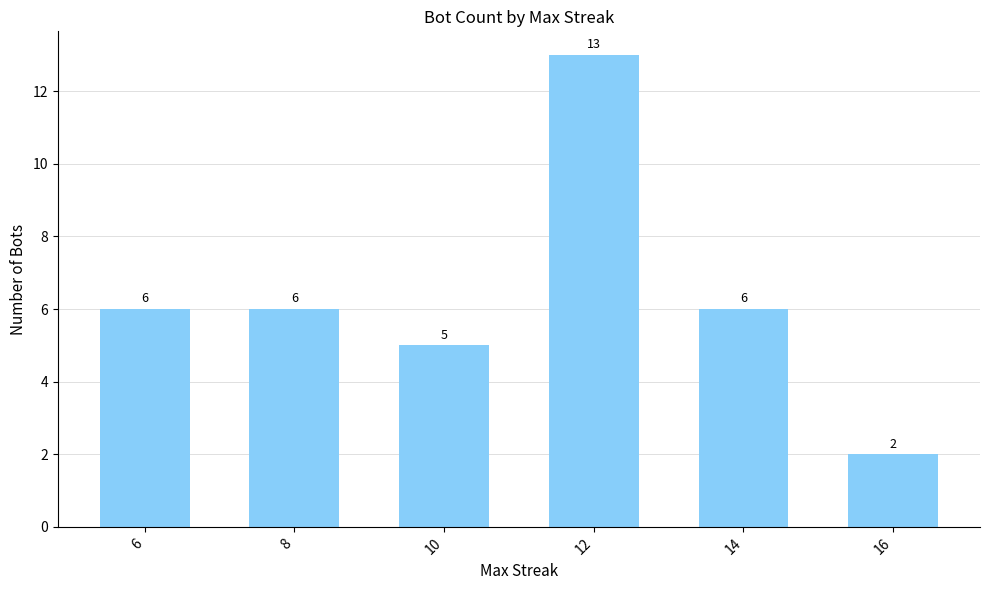

Reading right to left, transcribe all the data shown in this chart.

2	6	13	5	6	6